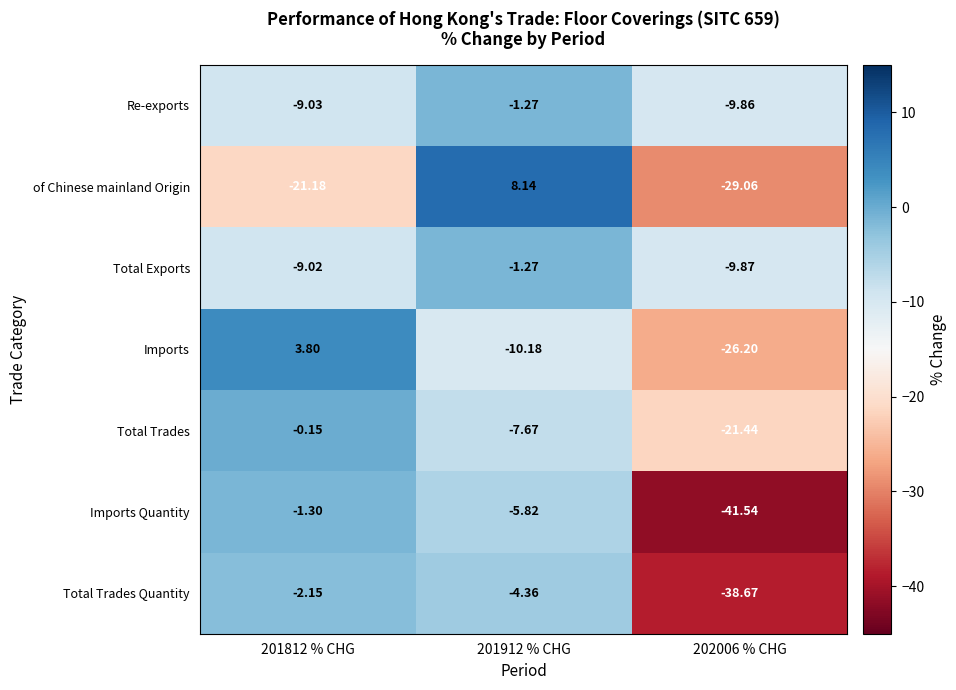

Which series has the largest range (max minus min)?

Imports Quantity